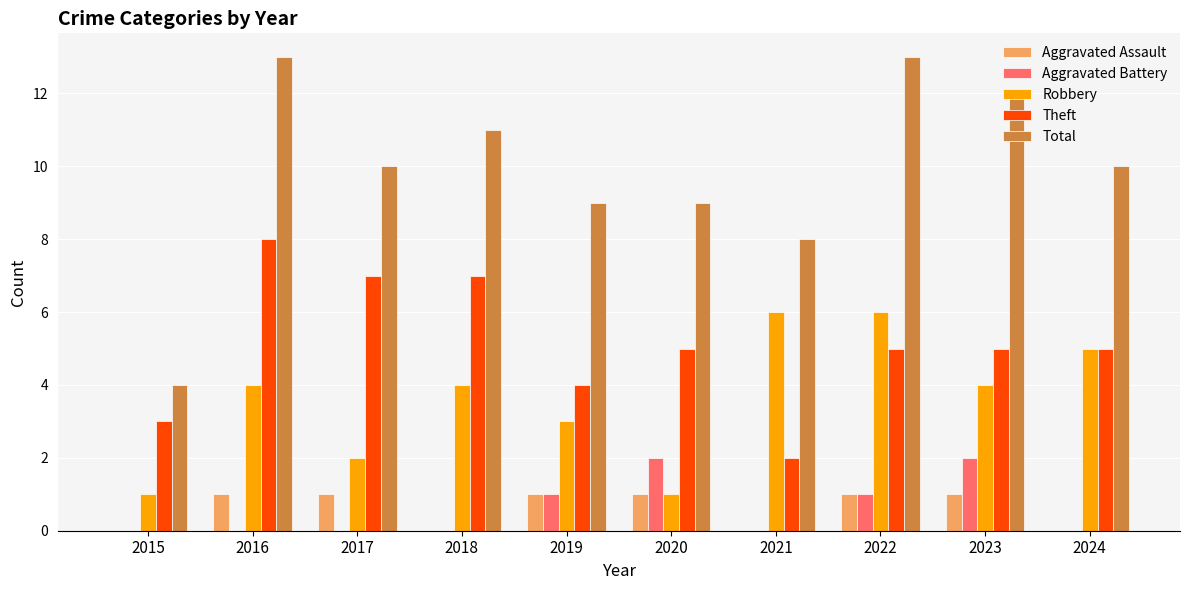

The value of Theft at 2018 is 7. True or false?

True